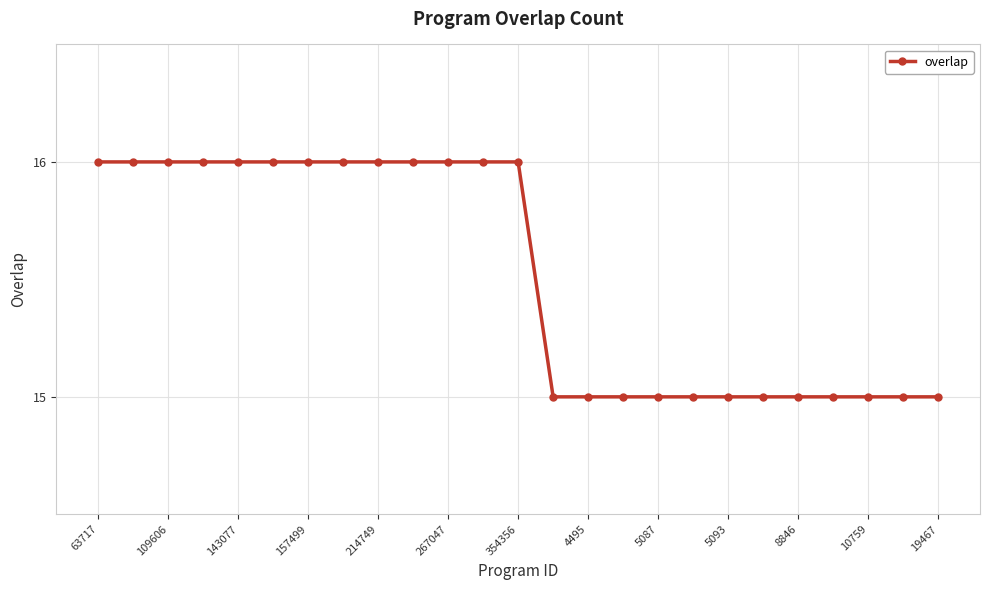

What is the value of the 11th point from the left?

16